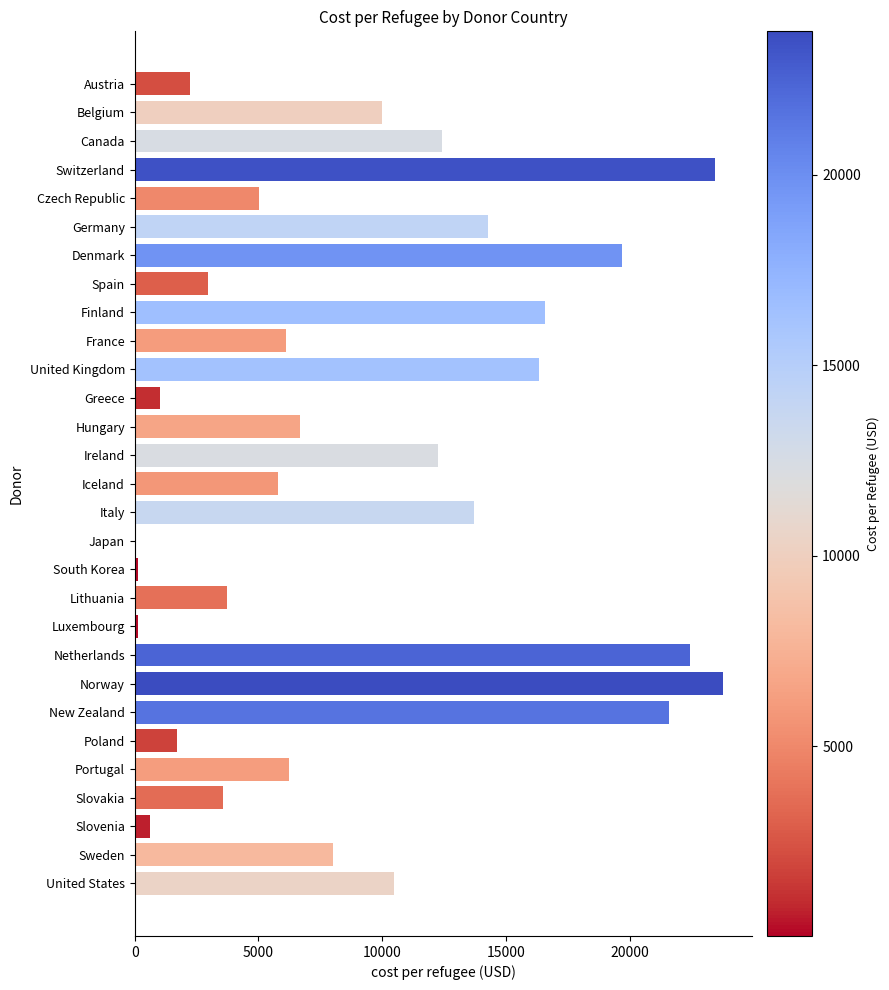

Is it true that the value at Lithuania is 3737.9?

True